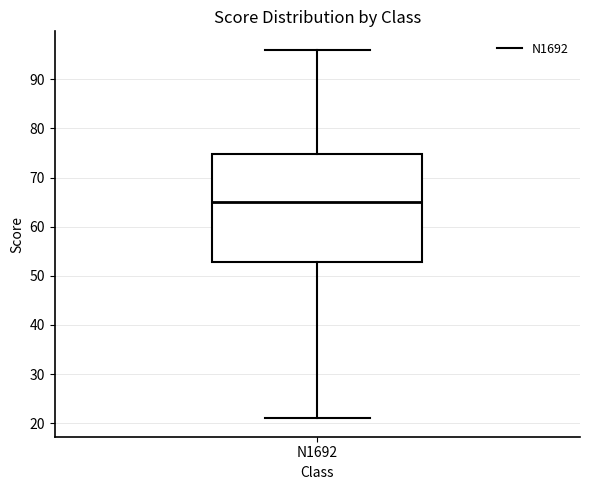

Transcribe this box plot: give where the median line is, the range the box spans, and where the two whiskers end, as read against the y-axis. The values are not printed on the chart, so give them approximately, as read against the axis.

median 65, box 53 to 75, whiskers 21 to 96